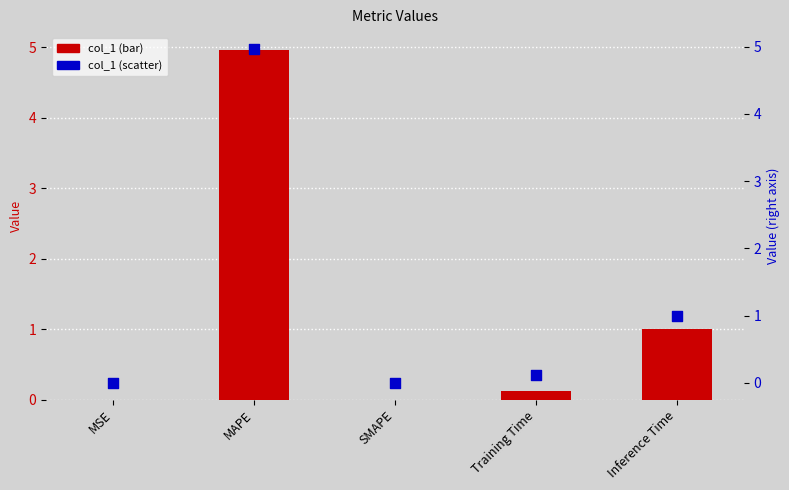

Which series has the largest total across all categories?

col_1